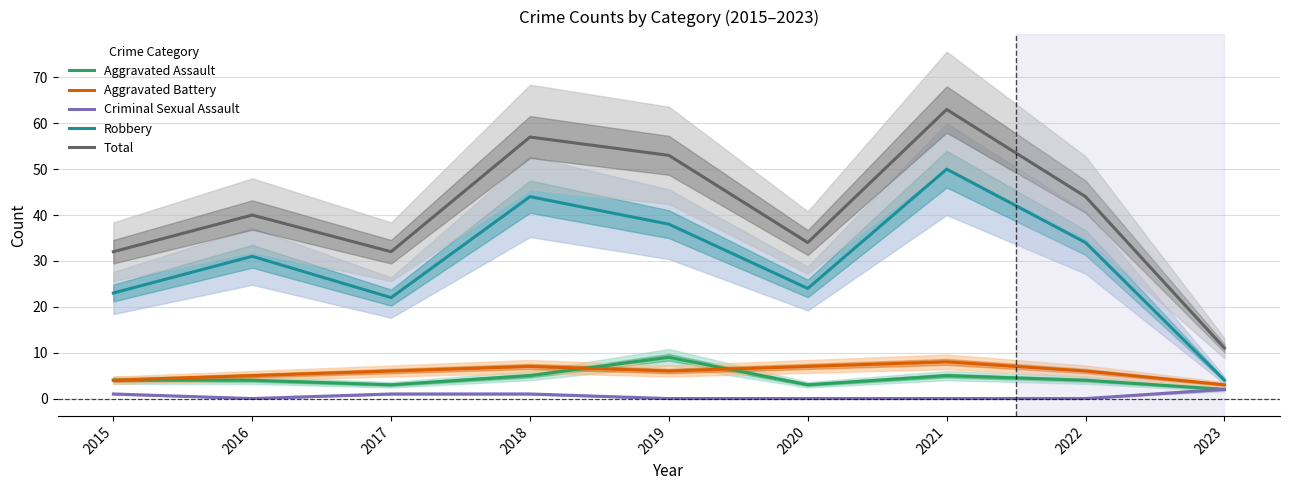

Reading left to right, list all the values displayed in this chart.

Aggravated Assault: 2015=4	2016=4	2017=3	2018=5	2019=9	2020=3	2021=5	2022=4	2023=2
Aggravated Battery: 2015=4	2016=5	2017=6	2018=7	2019=6	2020=7	2021=8	2022=6	2023=3
Criminal Sexual Assault: 2015=1	2016=0	2017=1	2018=1	2019=0	2020=0	2021=0	2022=0	2023=2
Robbery: 2015=23	2016=31	2017=22	2018=44	2019=38	2020=24	2021=50	2022=34	2023=4
Total: 2015=32	2016=40	2017=32	2018=57	2019=53	2020=34	2021=63	2022=44	2023=11